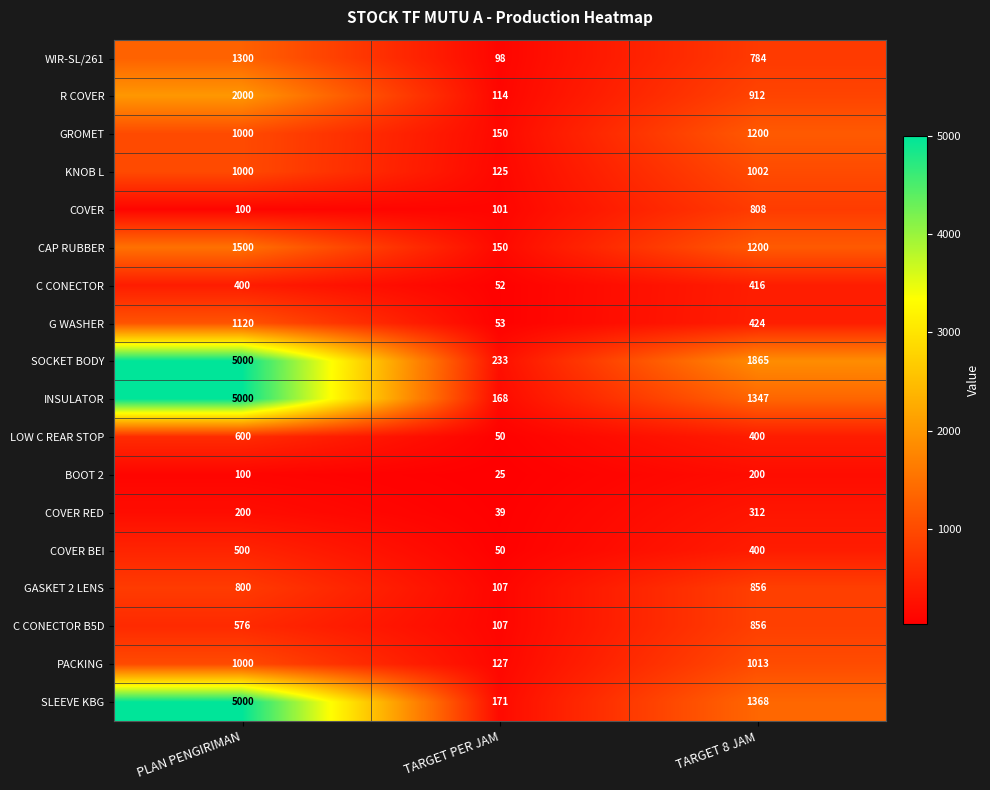

At which label is R COVER closest to 1057?

TARGET 8 JAM